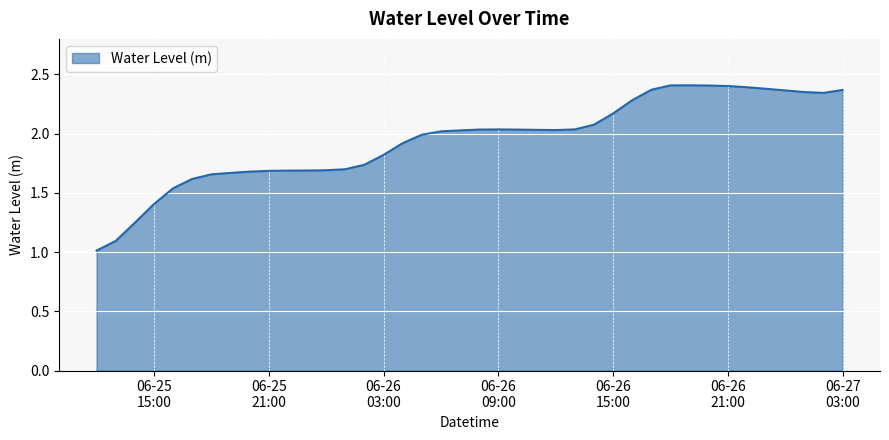

What is the minimum value shown in the chart?

1.0